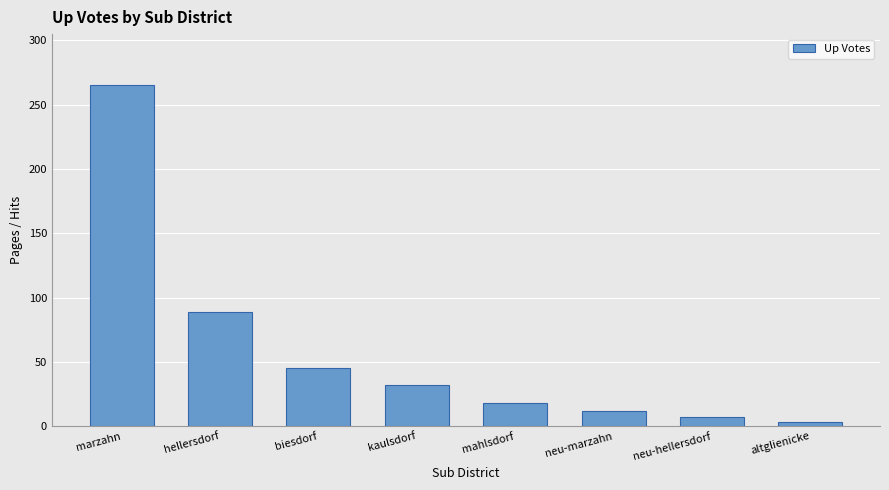

Reading right to left, extract all data points from this chart.

altglienicke=3	neu-hellersdorf=7	neu-marzahn=12	mahlsdorf=18	kaulsdorf=32	biesdorf=45	hellersdorf=89	marzahn=265